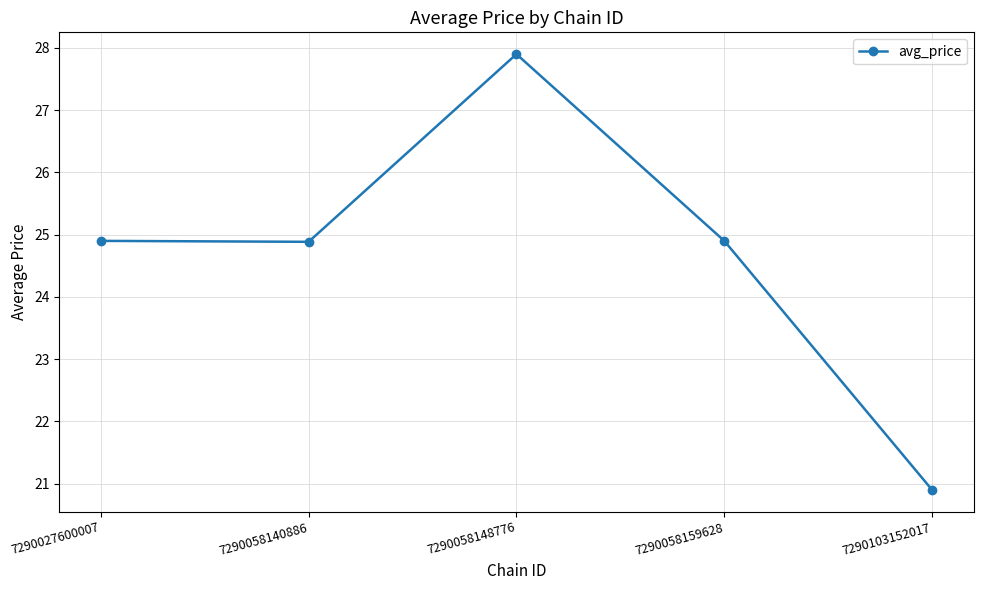

What is the value of the 1st point from the left?

24.9